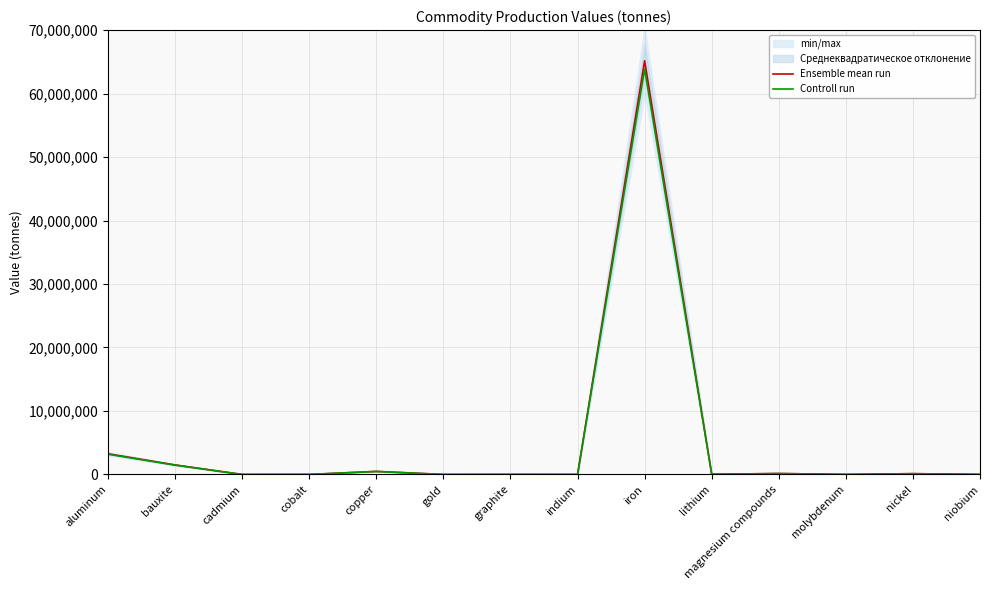

True or false: Ensemble mean run and Controll run cross at least once.

False